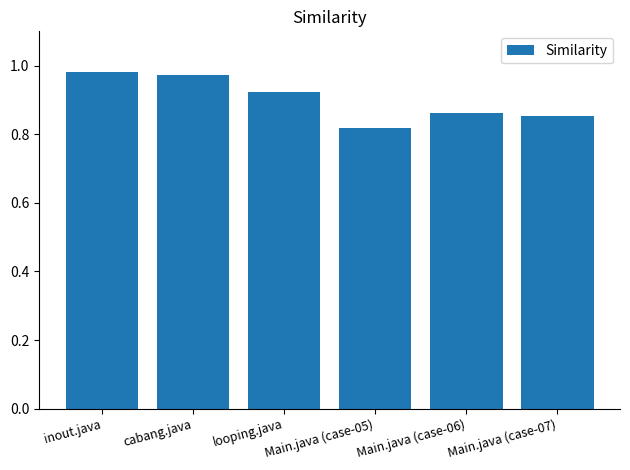

How many bars are there in total?

6